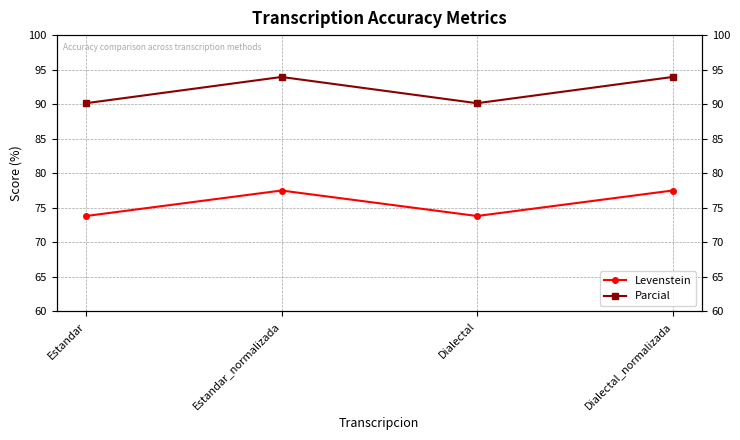

Is it true that Parcial equals 90.1 at Dialectal?

True